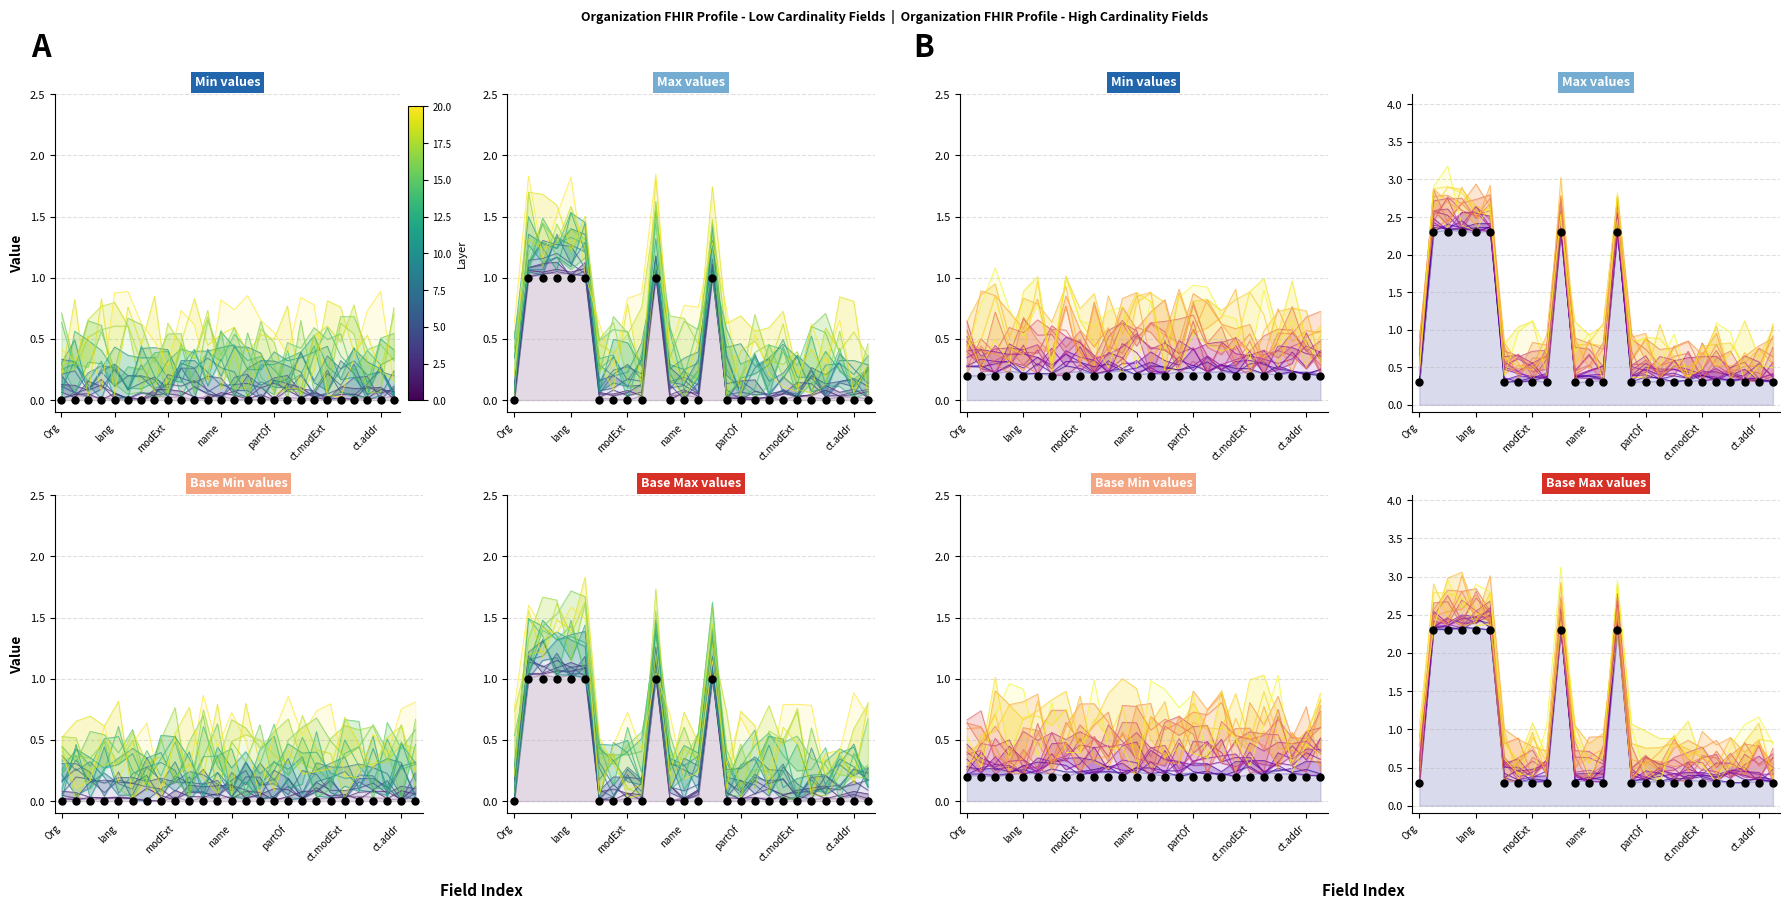

What is the change in value from 8 to 14?

+2.0